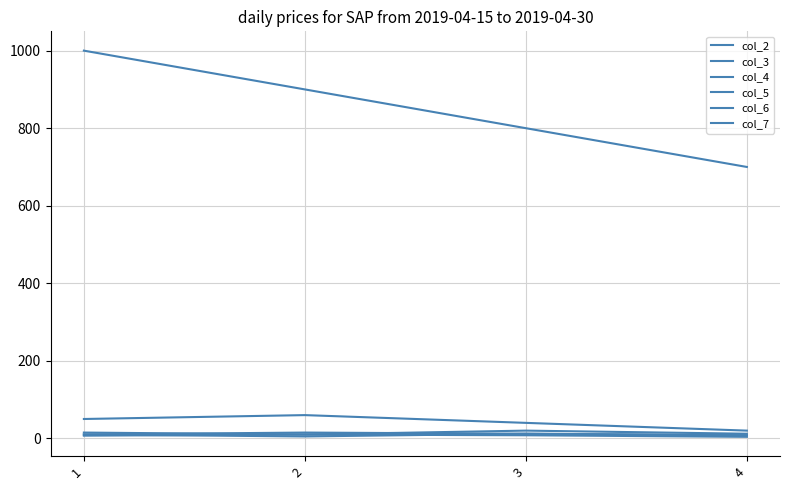

How many lines are shown in the chart?

6